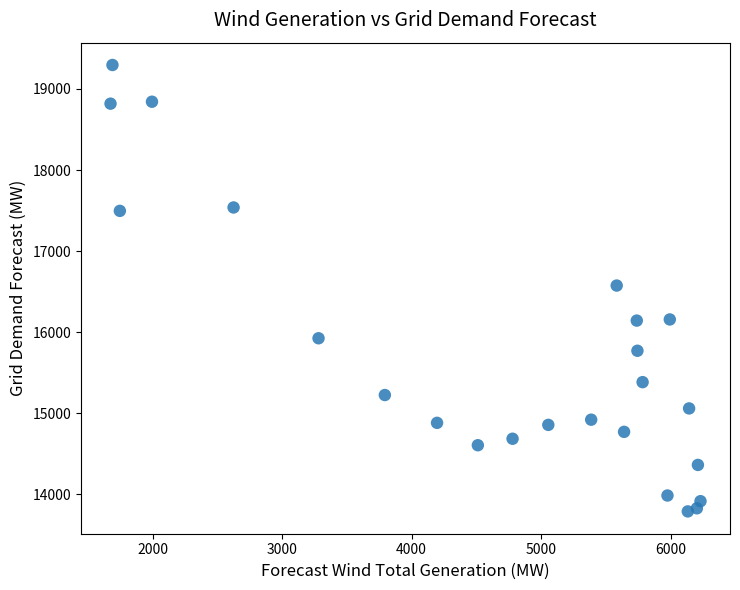

What is the range of Y values (max minus min)?

5505